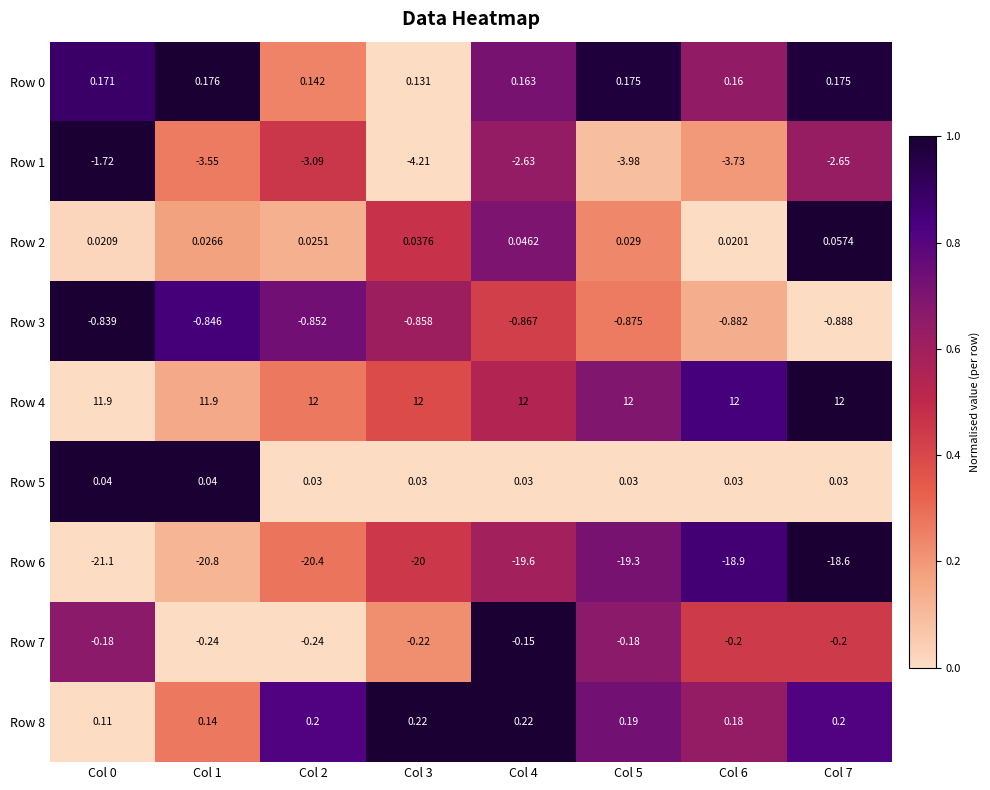

Is the value of Row 2 at Col 2 greater than the value of Row 3 at Col 7?

Yes